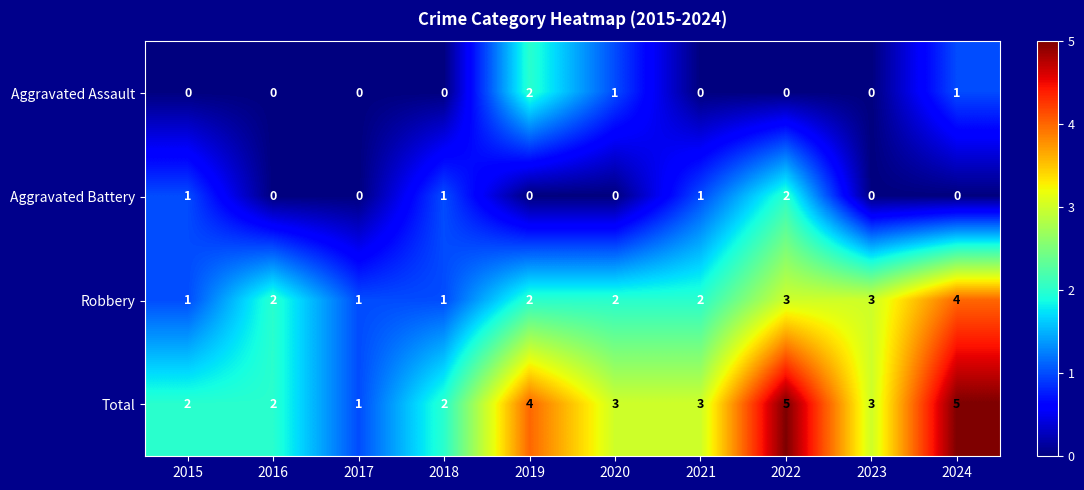

How many Aggravated Battery values are between 0 and 1?

9